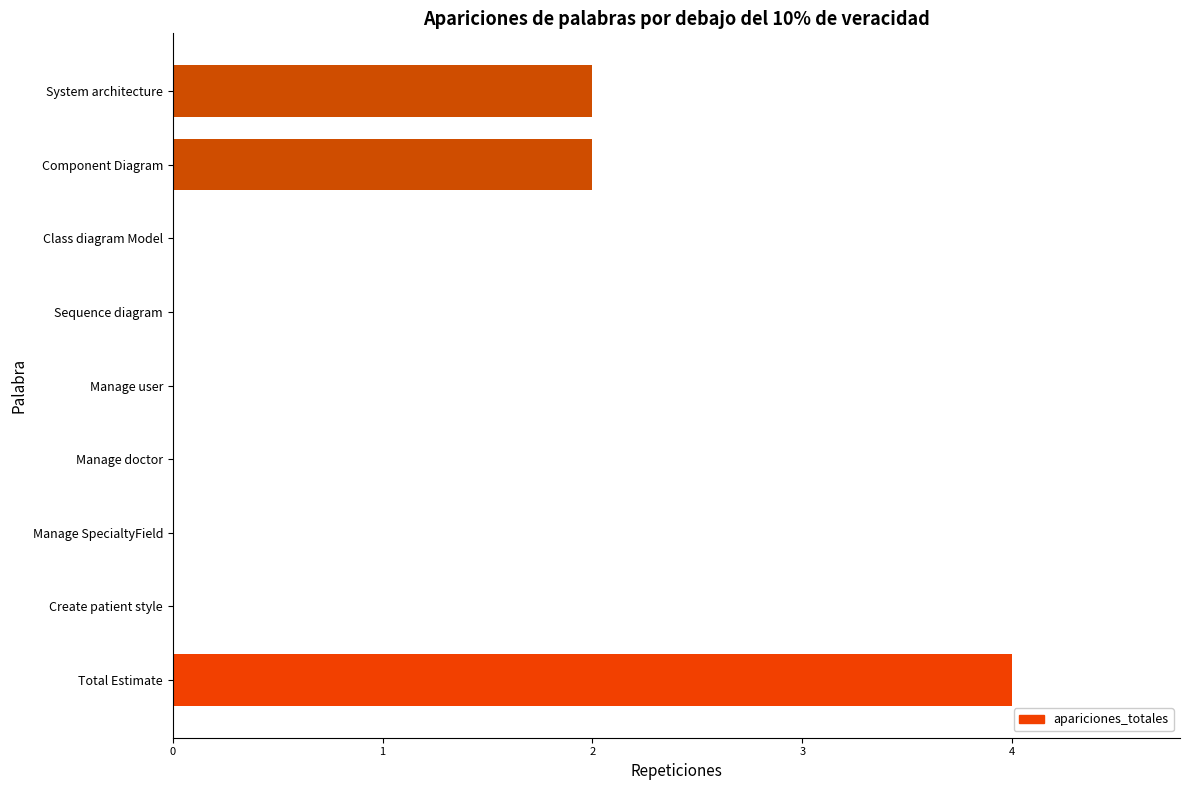

What is the average value?

1